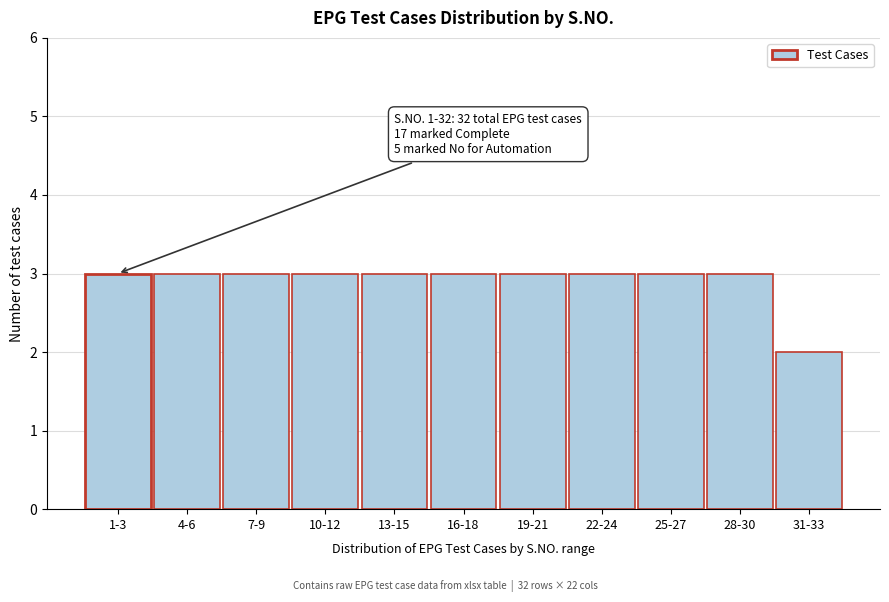

Reading right to left, what are all the values shown in this chart?

31-33=2	28-30=3	25-27=3	22-24=3	19-21=3	16-18=3	13-15=3	10-12=3	7-9=3	4-6=3	1-3=3